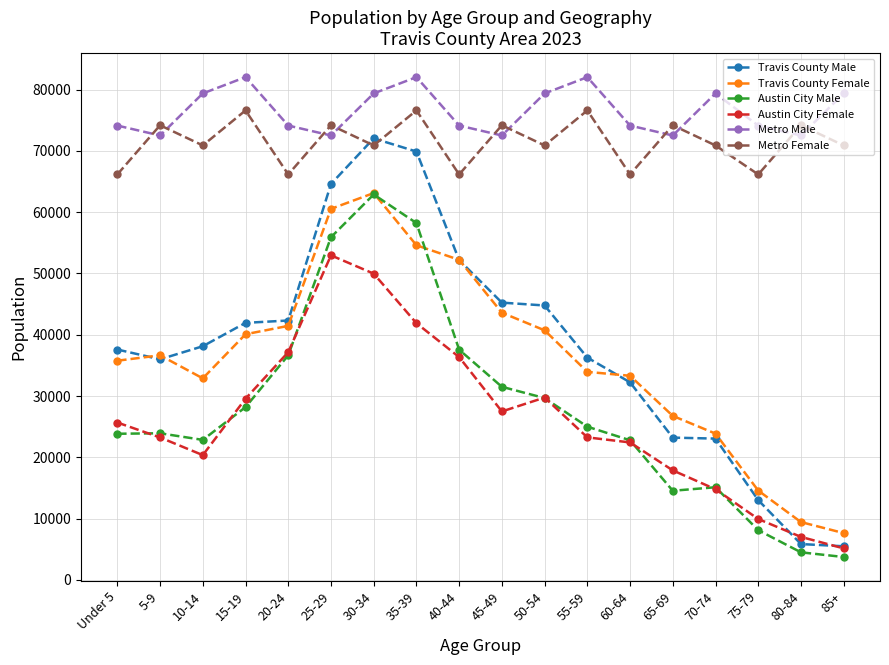

What are all the series names shown in the legend?

Travis County Male, Travis County Female, Austin City Male, Austin City Female, Metro Male, Metro Female